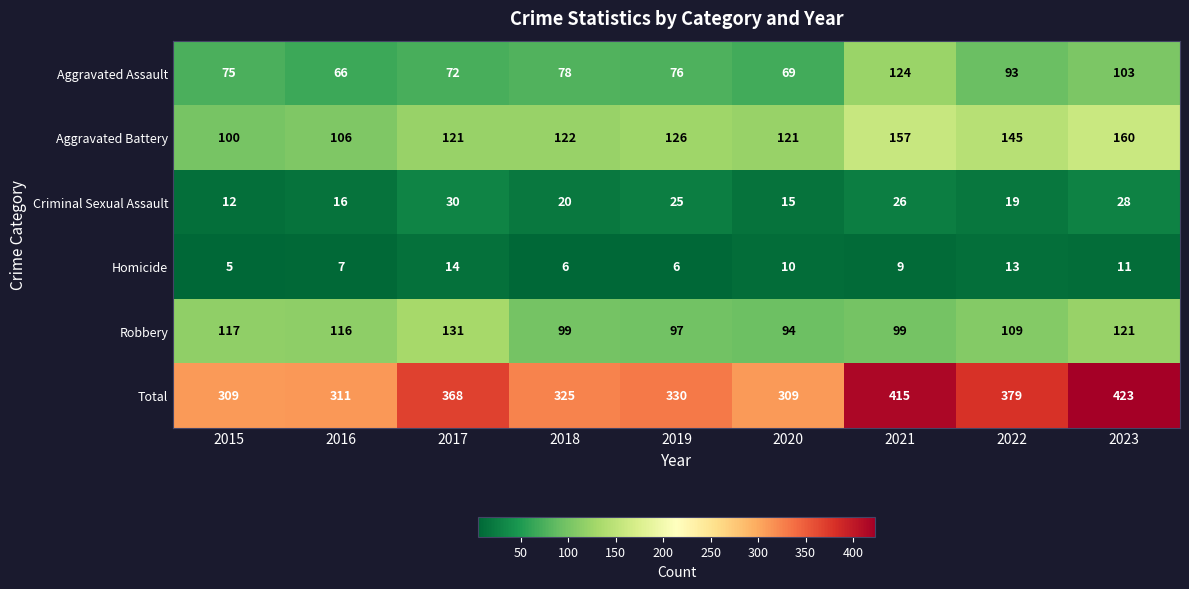

What is the smallest value displayed?

5